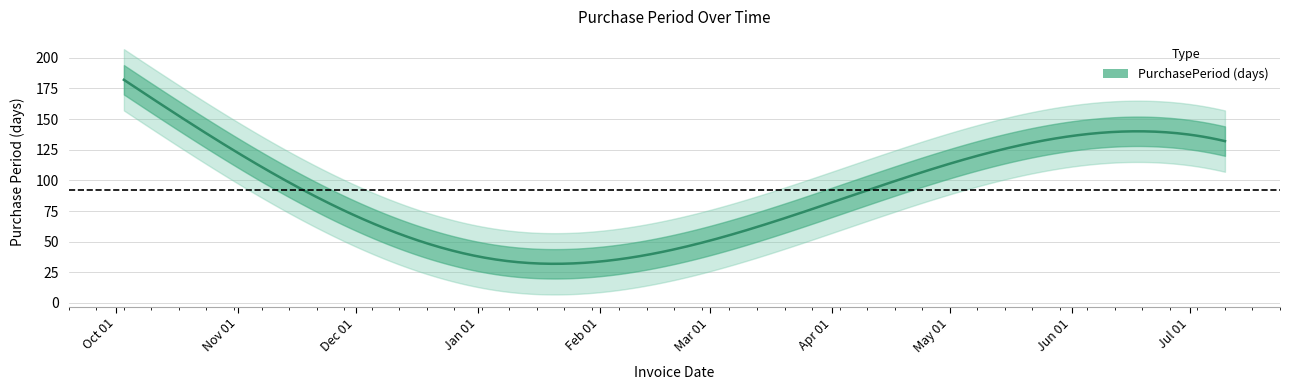

The value at 2016-10-03 is 83. True or false?

False